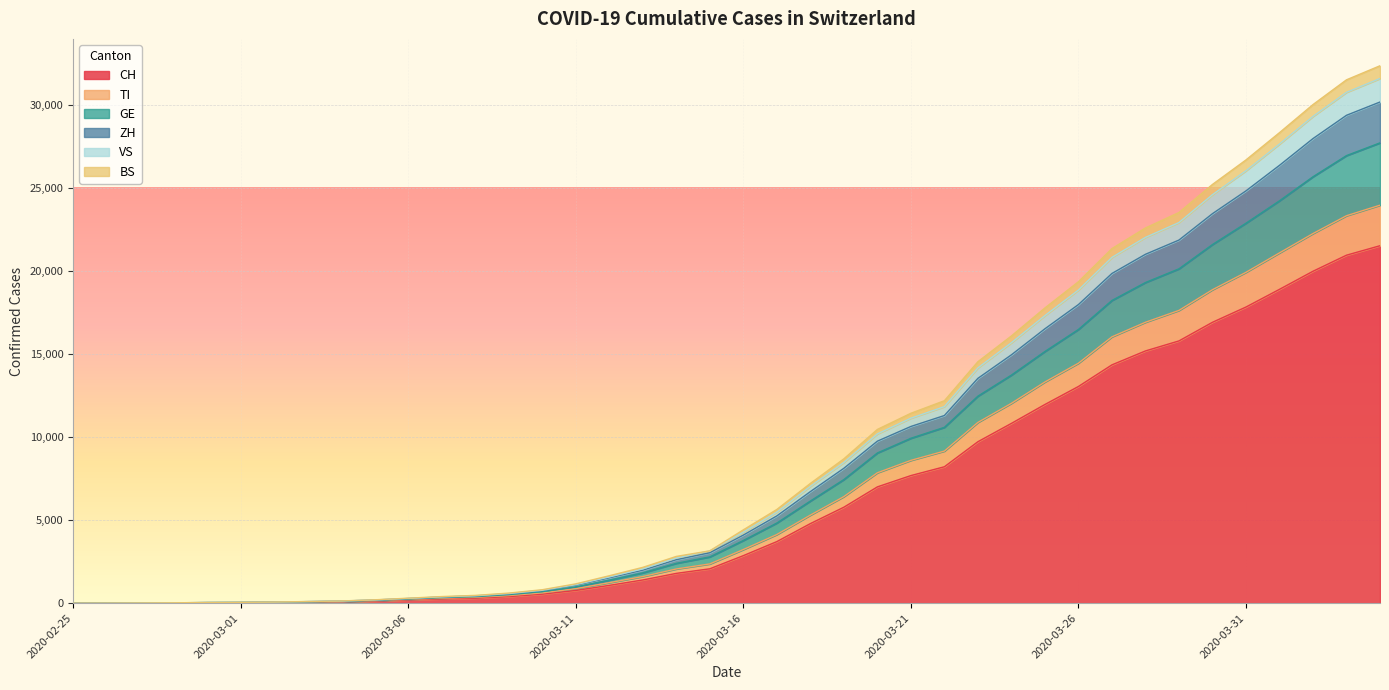

What is the highest value of the CH series?

21529